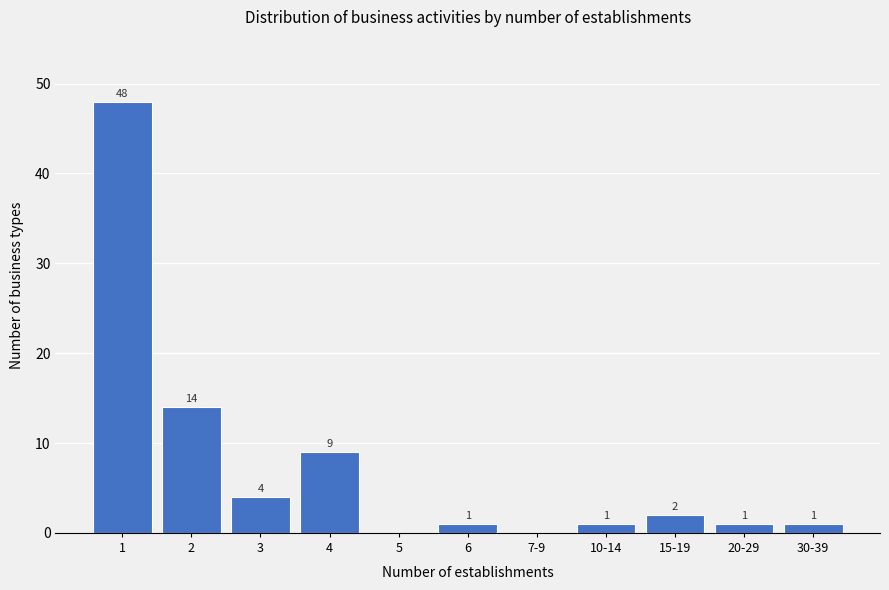

Reading right to left, transcribe all the data shown in this chart.

30-39=1	20-29=1	15-19=2	10-14=1	7-9=0	6=1	5=0	4=9	3=4	2=14	1=48